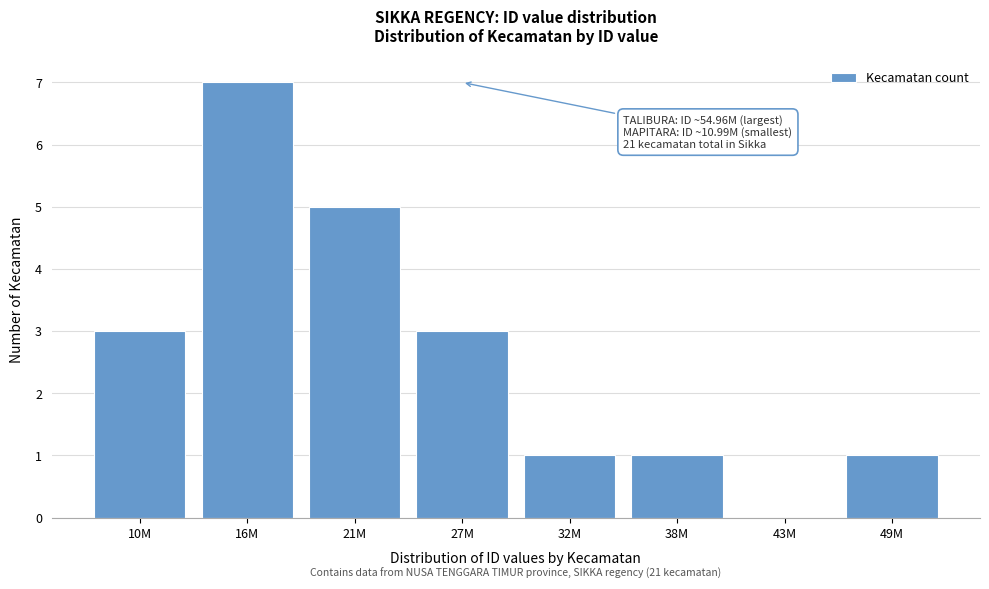

Reading right to left, extract all data points from this chart.

49M=1	43M=0	38M=1	32M=1	27M=3	21M=5	16M=7	10M=3